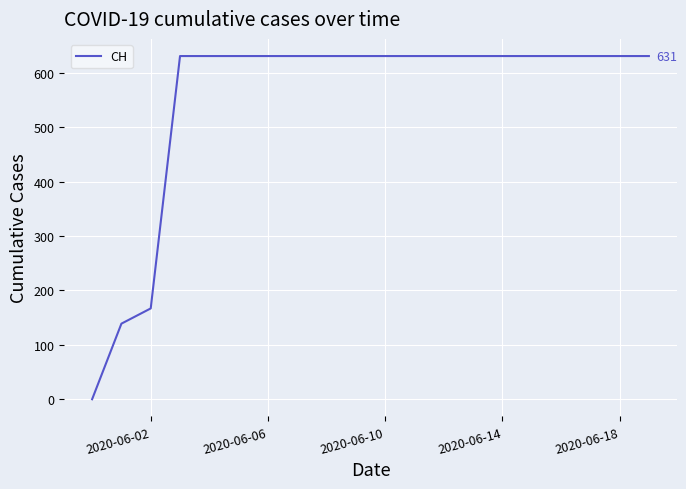

What is the maximum value shown in the chart?

631